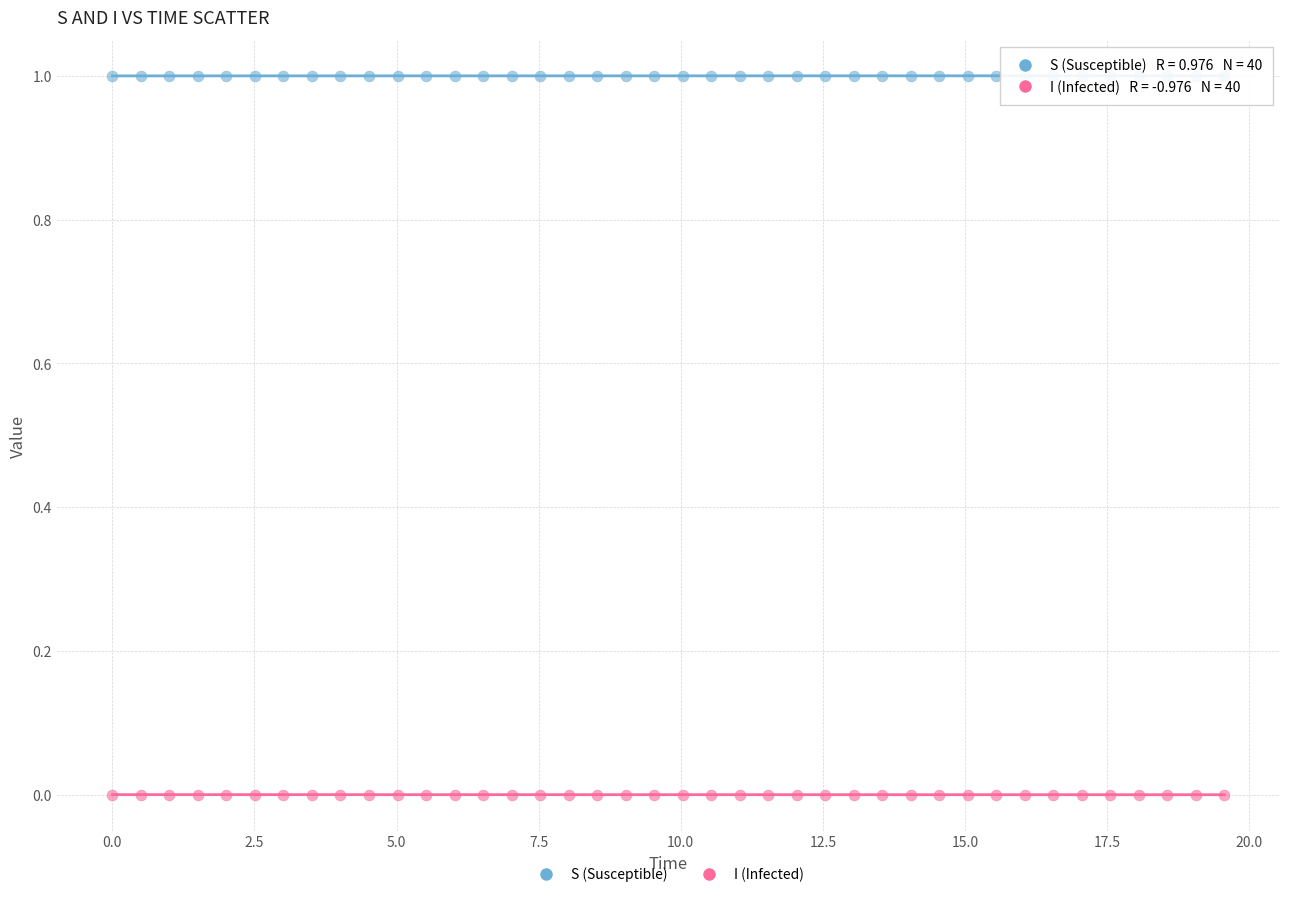

Which series contains the highest Y value?

S (Susceptible)